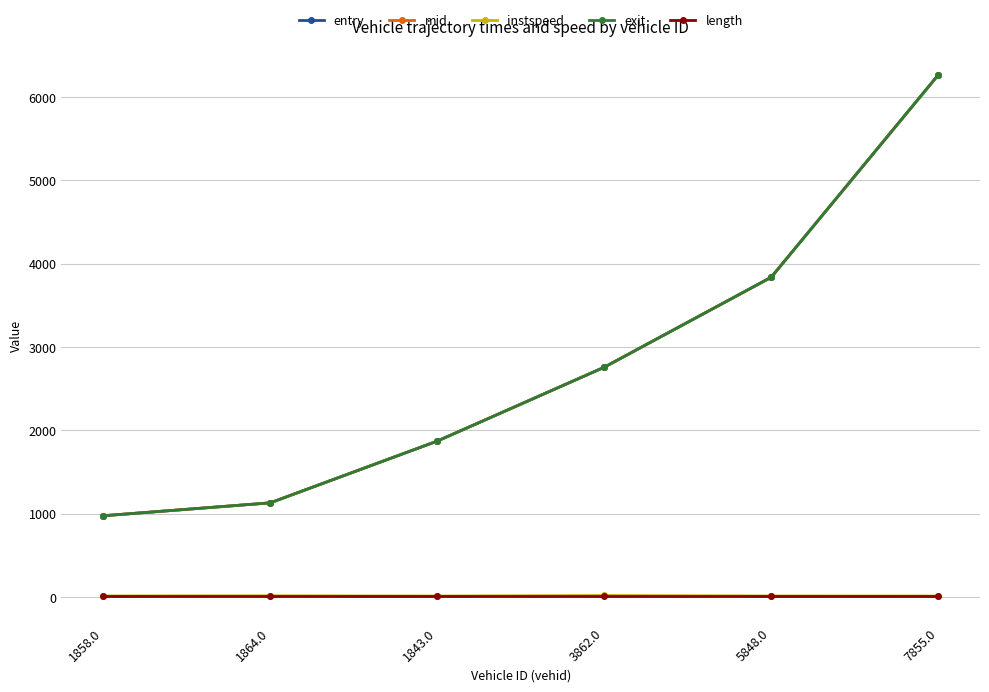

True or false: mid and instspeed intersect in this chart.

False